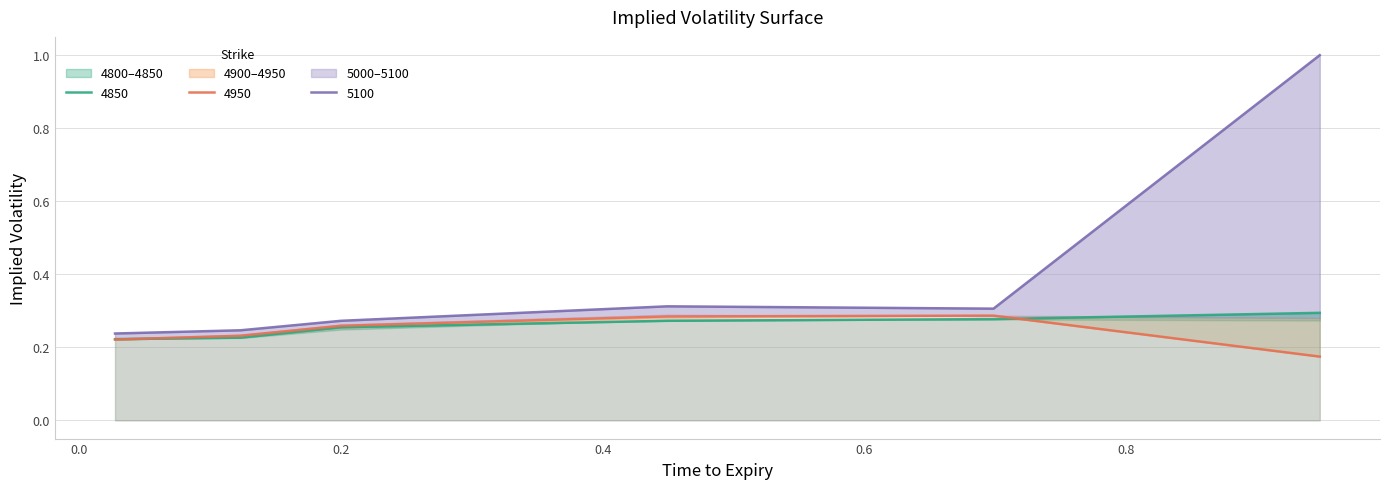

What is the label of the 4th point from the right?

0.2